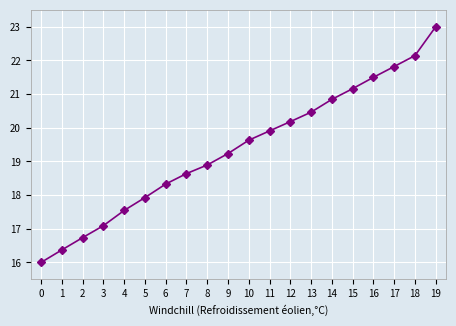

What is the value of the 14th point from the left?

20.5